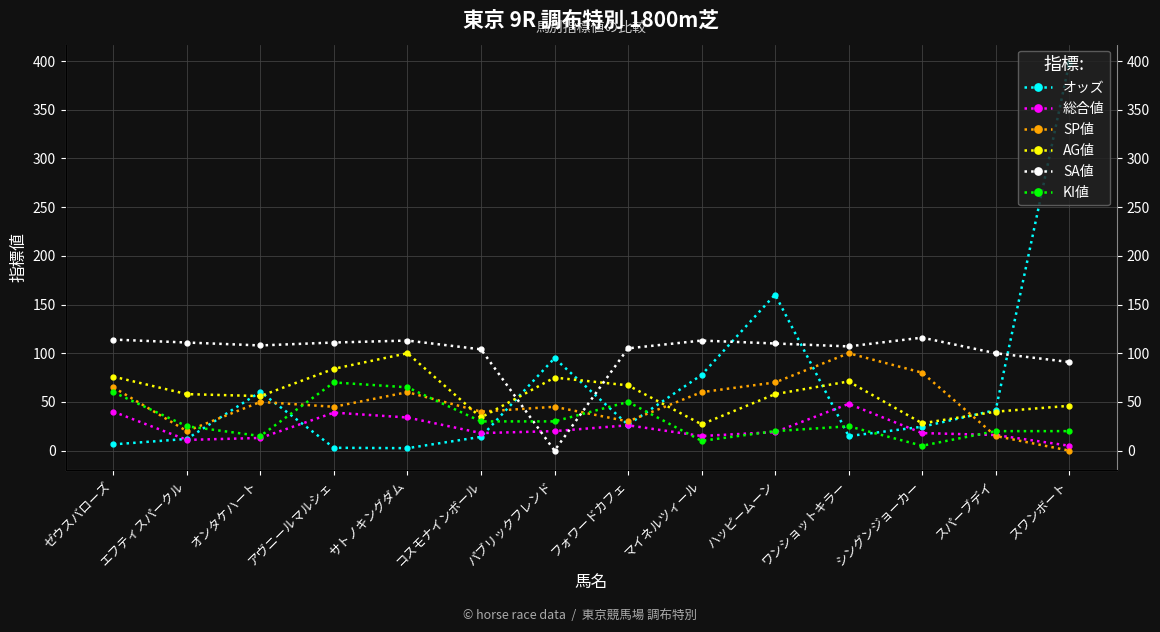

How many series are shown in this chart?

6